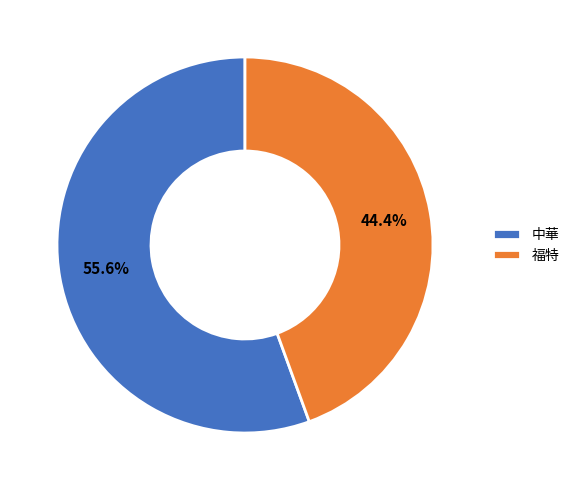

What percentage is the 福特 slice, to the nearest percent?

44%